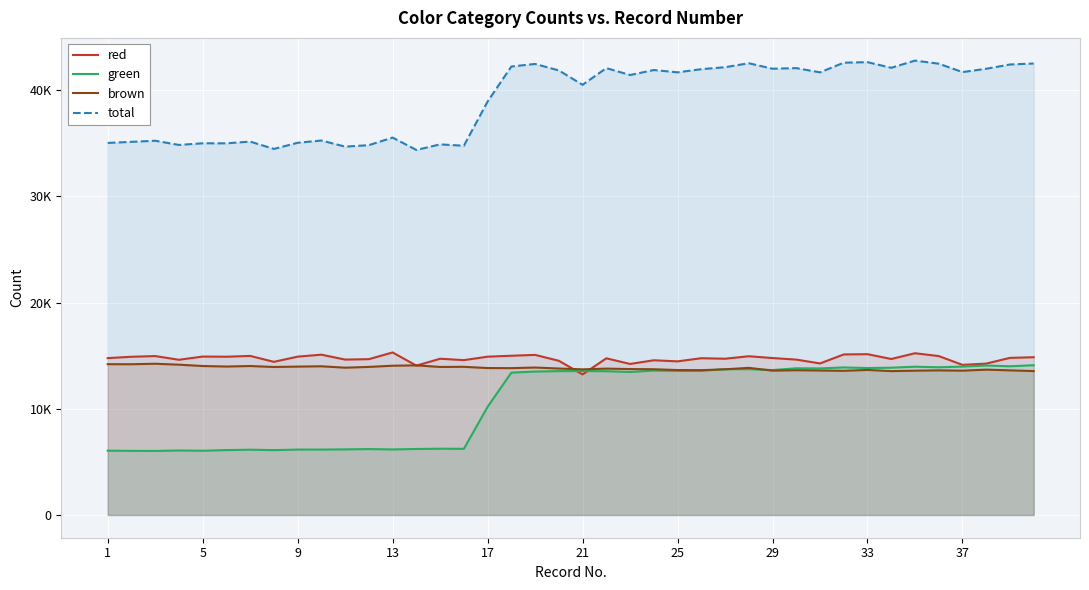

Which series has the widest spread of values?

total